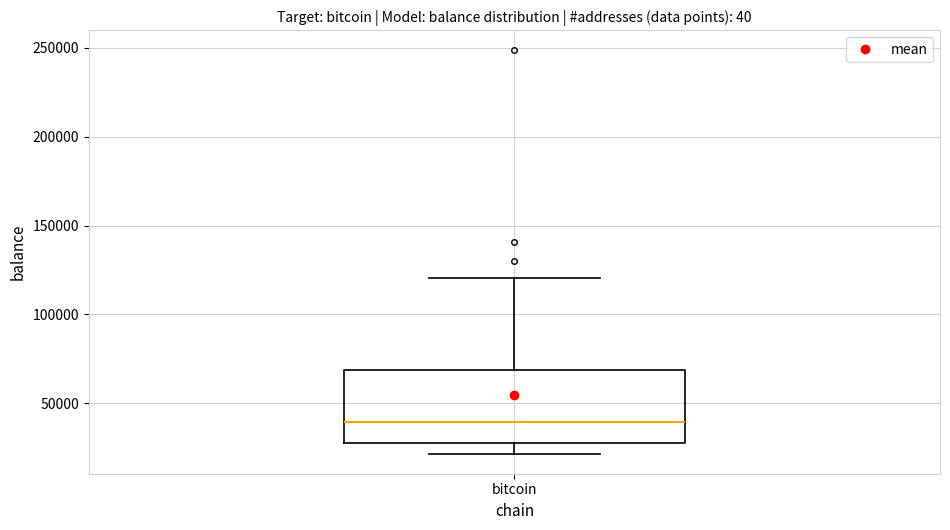

Where is the lower edge of the box for bitcoin on the y-axis? The values are not printed on the chart, so give them approximately, as read against the axis.

25000